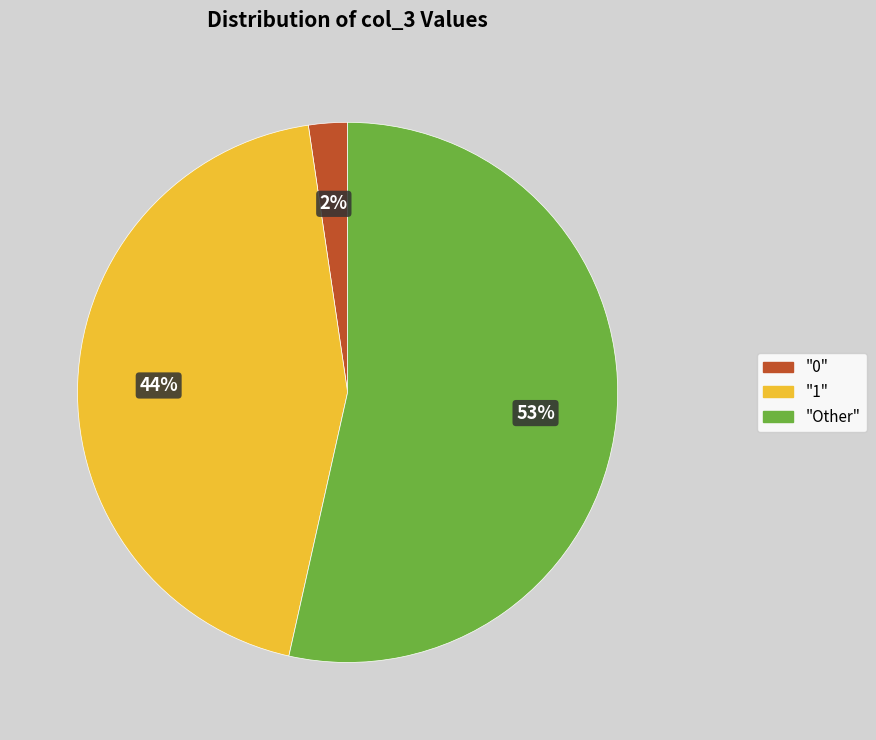

Does any single category account for the majority?

Yes